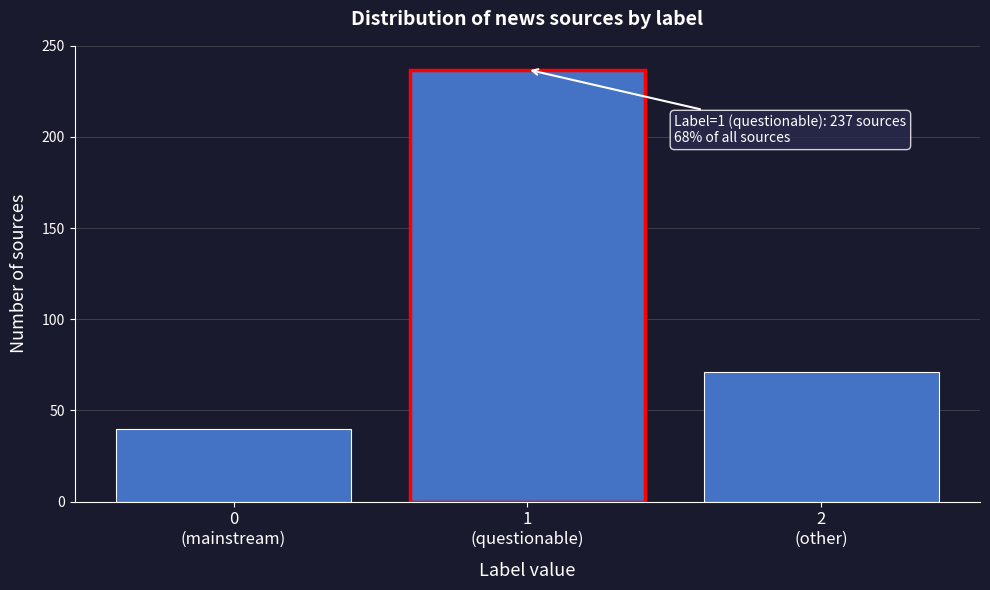

Reading left to right, list all the values displayed in this chart.

40	237	71